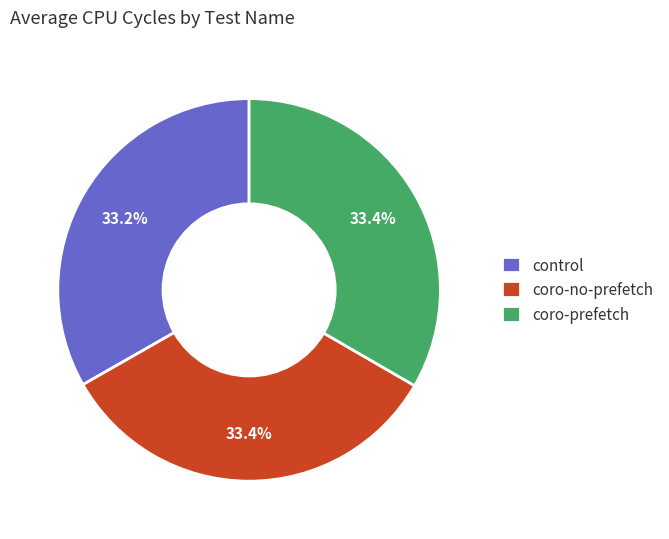

Approximately how many times larger is the value at control compared to coro-no-prefetch?

1.0